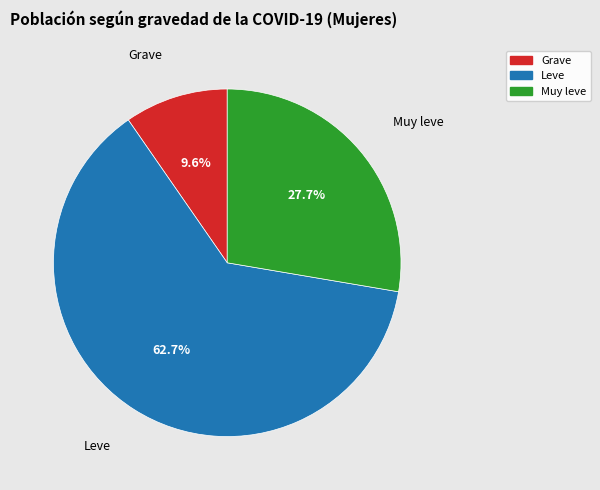

To the nearest percent, what portion does Leve represent?

63%